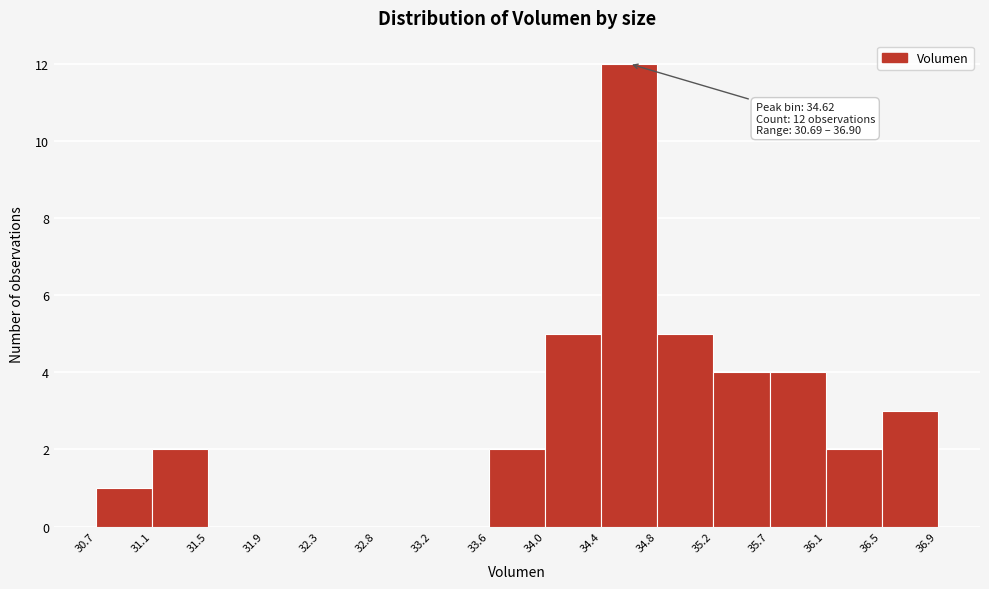

Which range on the x-axis has the tallest bar?

34.4 to 34.8